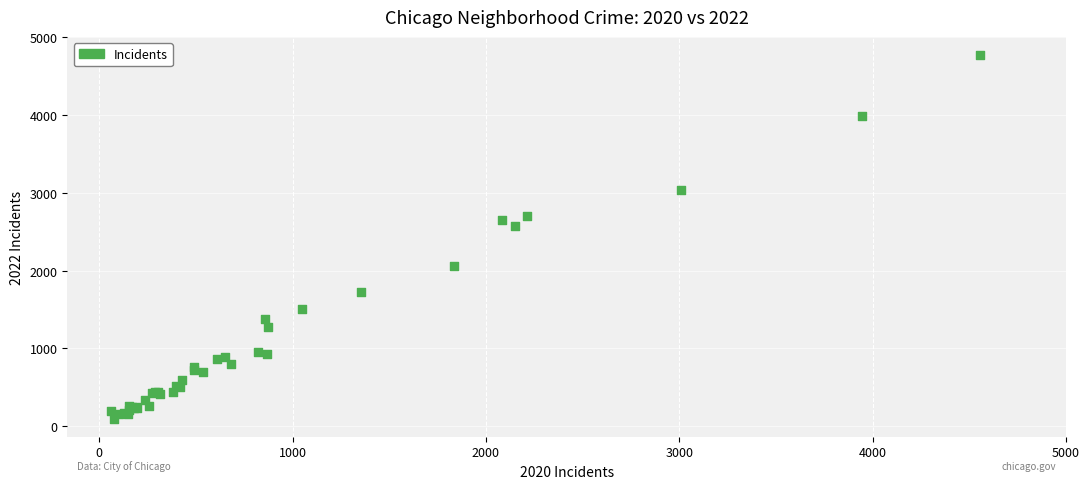

What Y value in the scatter plot is closest to 2431?

2566